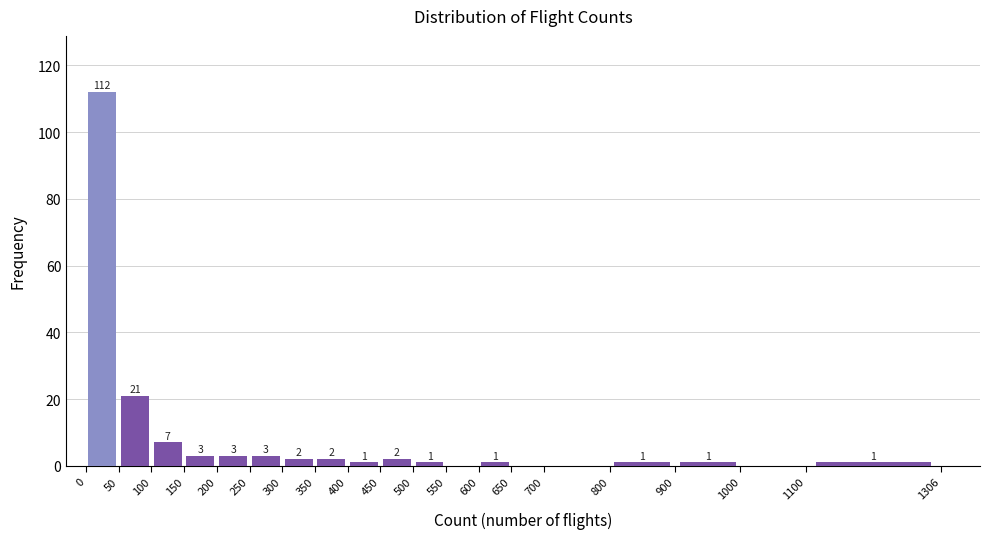

Which range on the x-axis has the tallest bar?

0 to 50